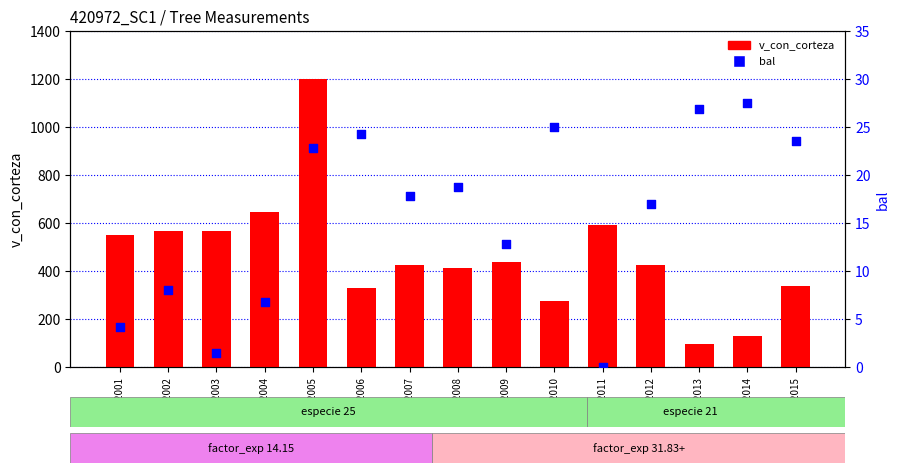

At which category is the sum across all series the highest?

420972005